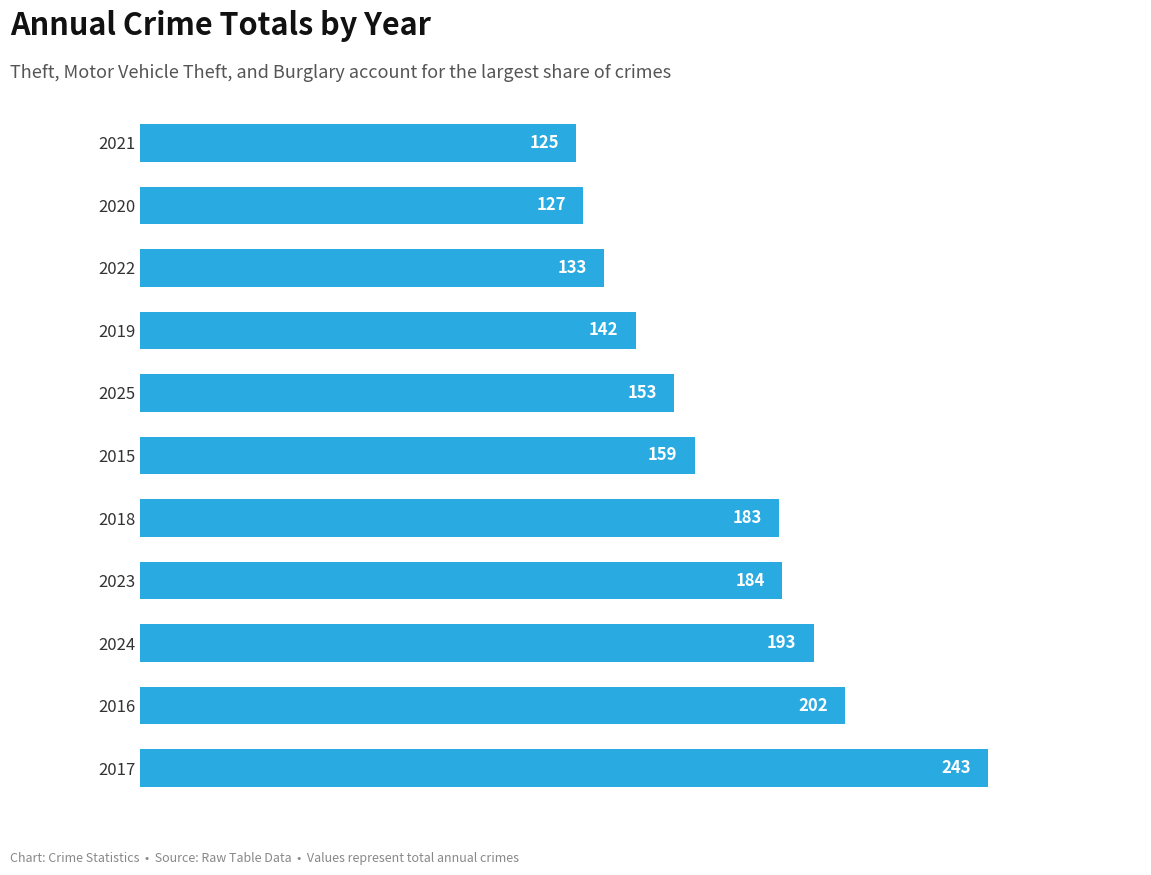

Is it true that the value at 2022 is 133?

True